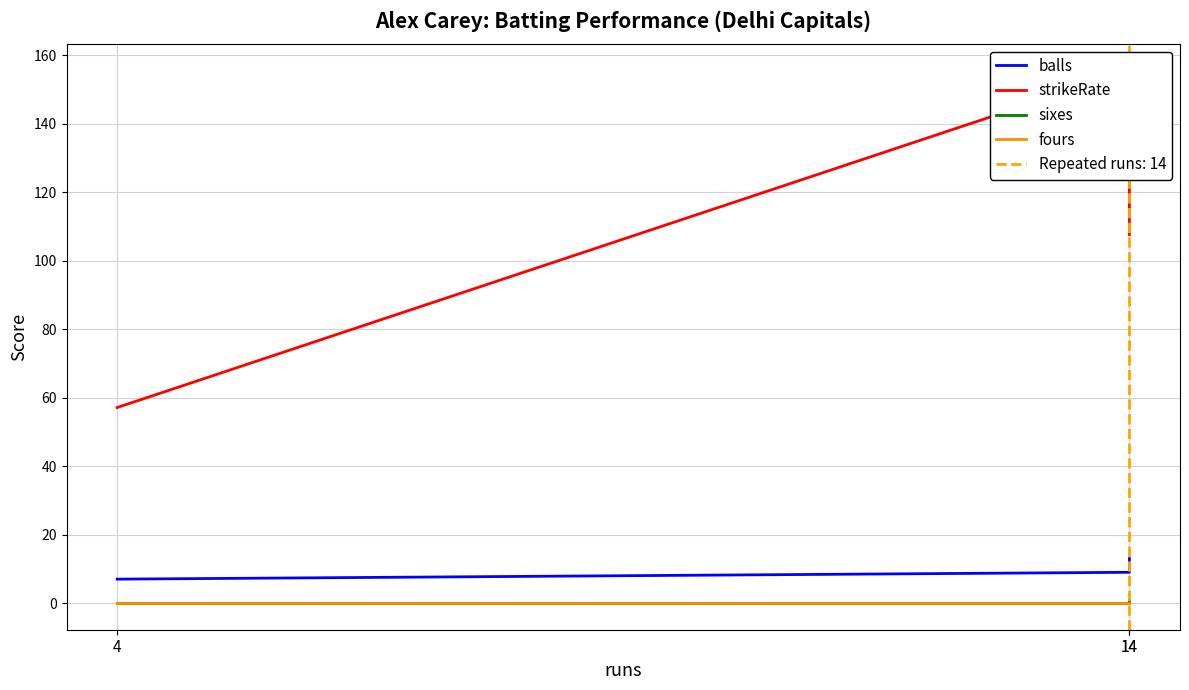

Which series has the widest spread of values?

strikeRate